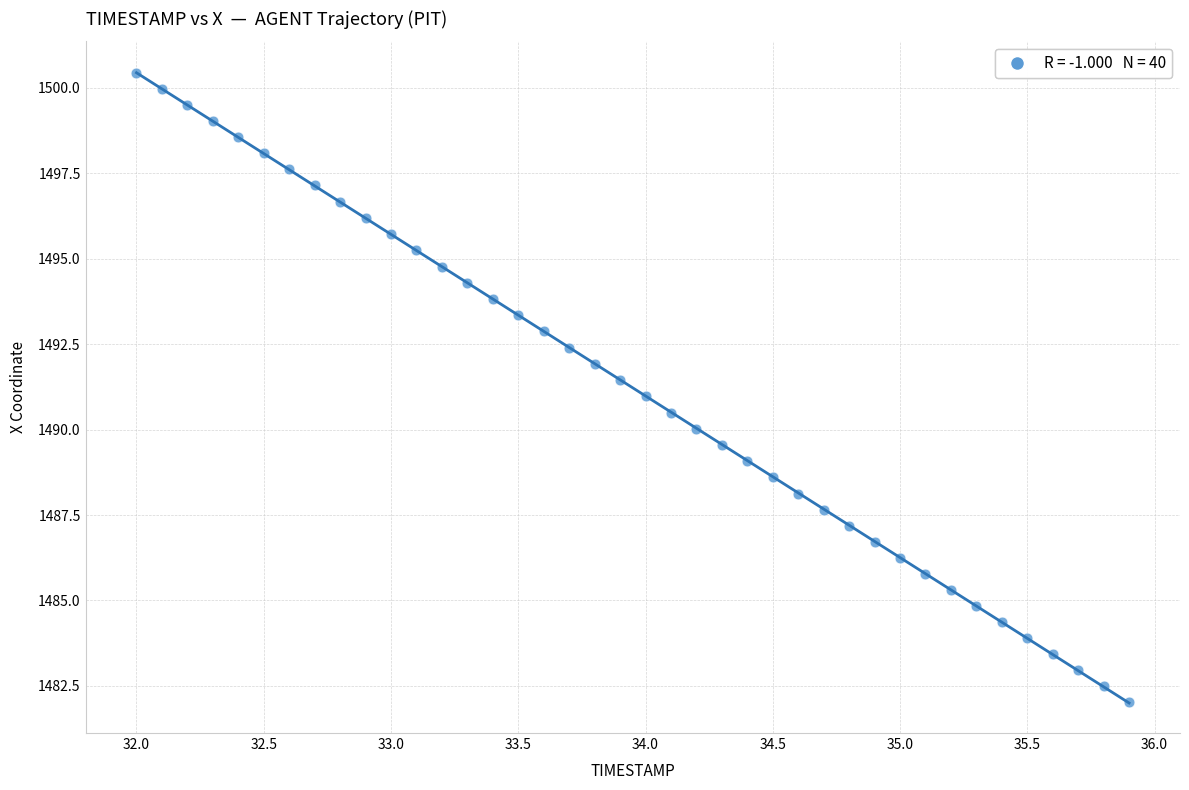

What is the range of X values (max minus min)?

3.9